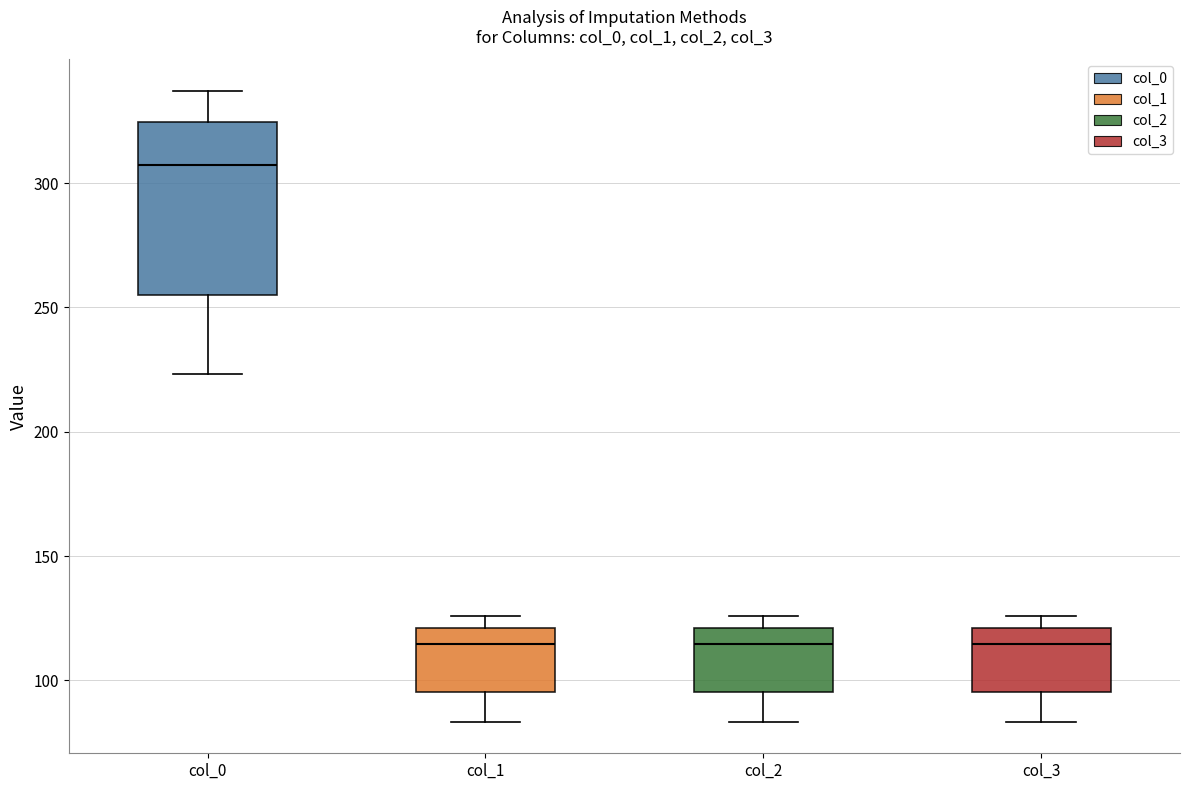

Reading left to right, transcribe this box plot: for each box, give where its median line is, the range the box spans, and where its two whiskers end, as read against the y-axis. The values are not printed on the chart, so give them approximately, as read against the axis.

col_0: median 305, box 255 to 325, whiskers 225 to 335
col_1: median 115, box 95 to 120, whiskers 85 to 125
col_2: median 115, box 95 to 120, whiskers 85 to 125
col_3: median 115, box 95 to 120, whiskers 85 to 125